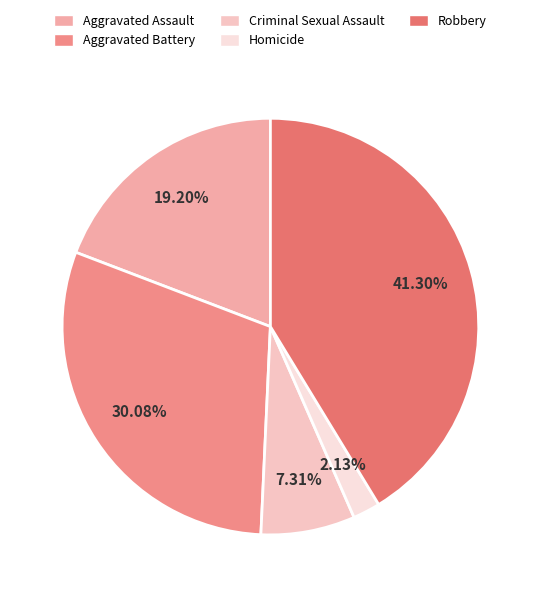

How many segments does this pie chart have?

5